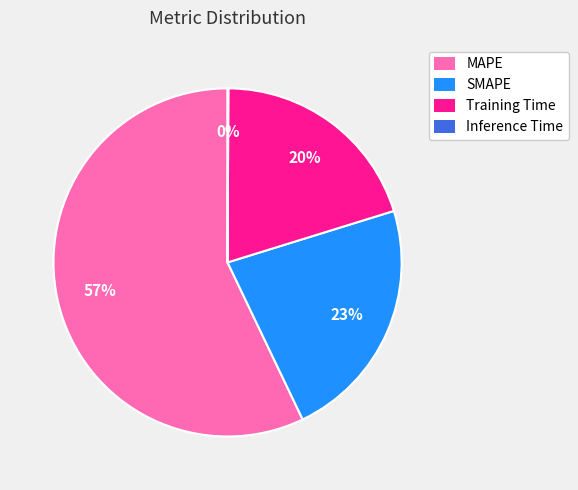

Which category has the biggest portion of the pie?

MAPE